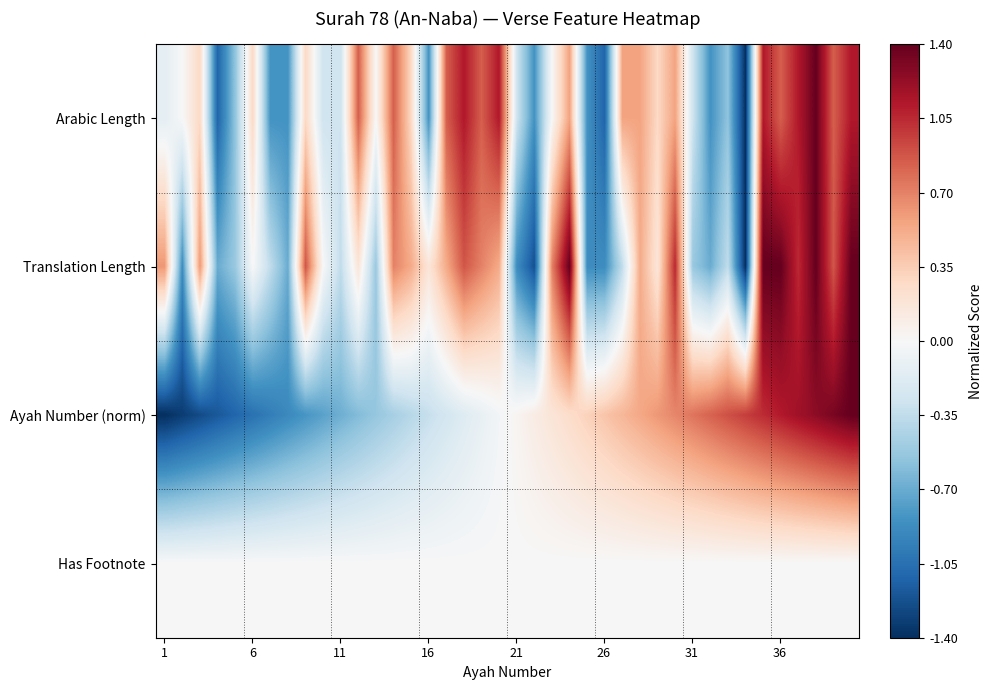

At how many categories does at least one series exceed -1?

40